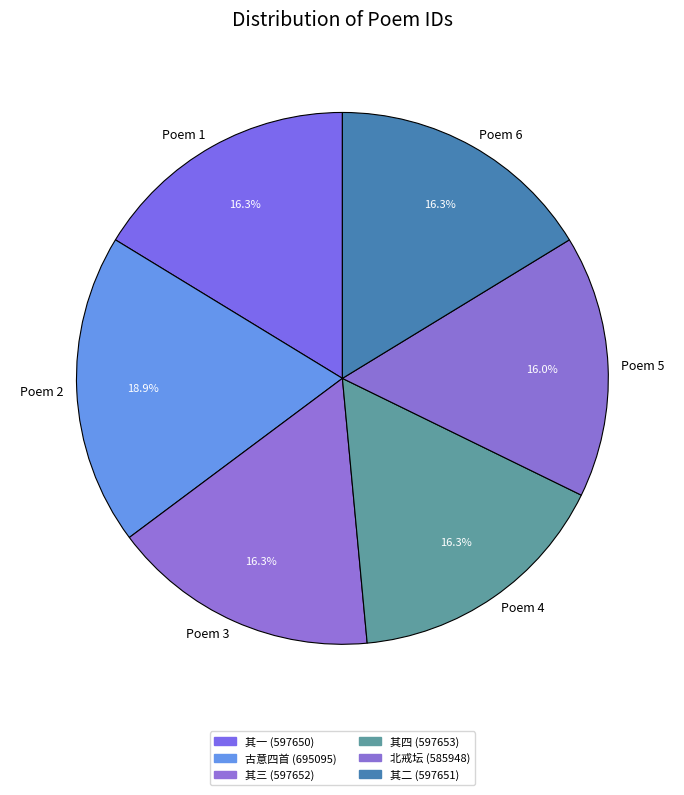

Count the number of slices in the pie.

6